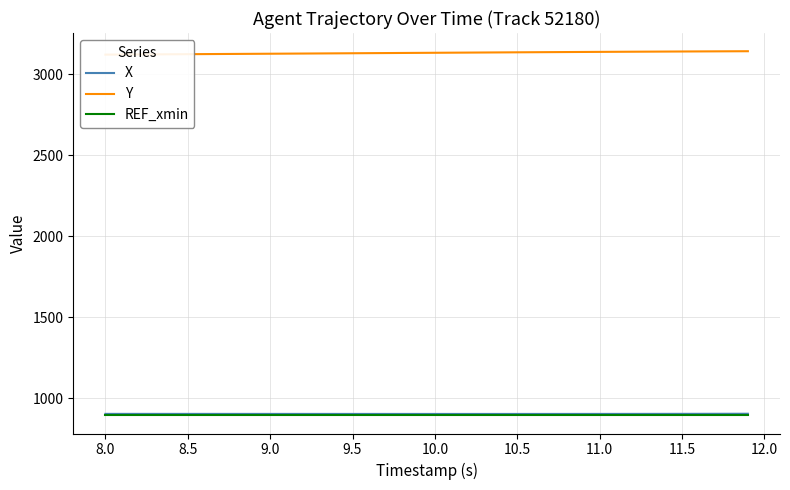

What is the maximum value for REF_xmin?

894.2